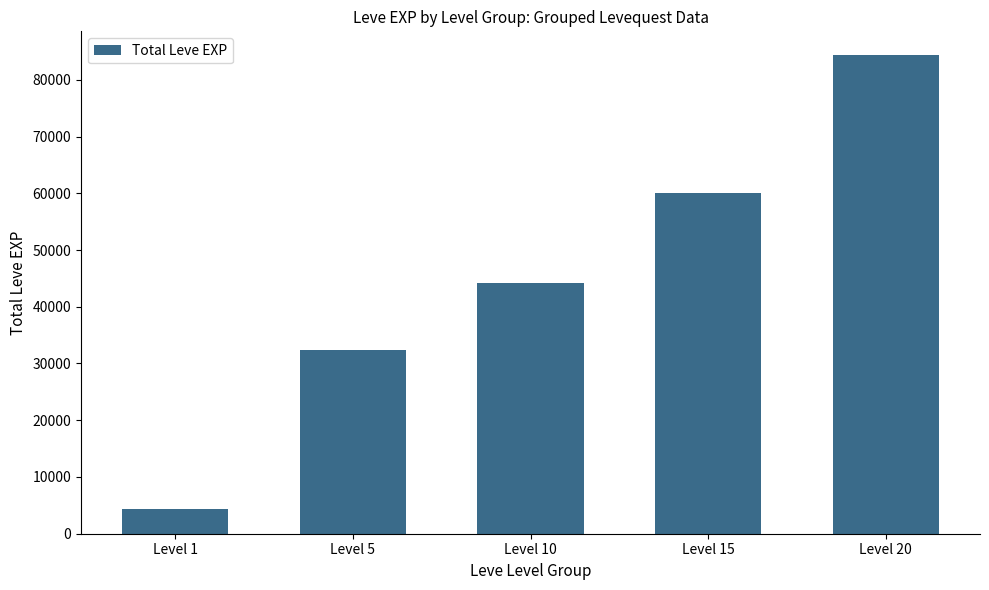

At which category does the chart reach its peak across all series?

Level 20